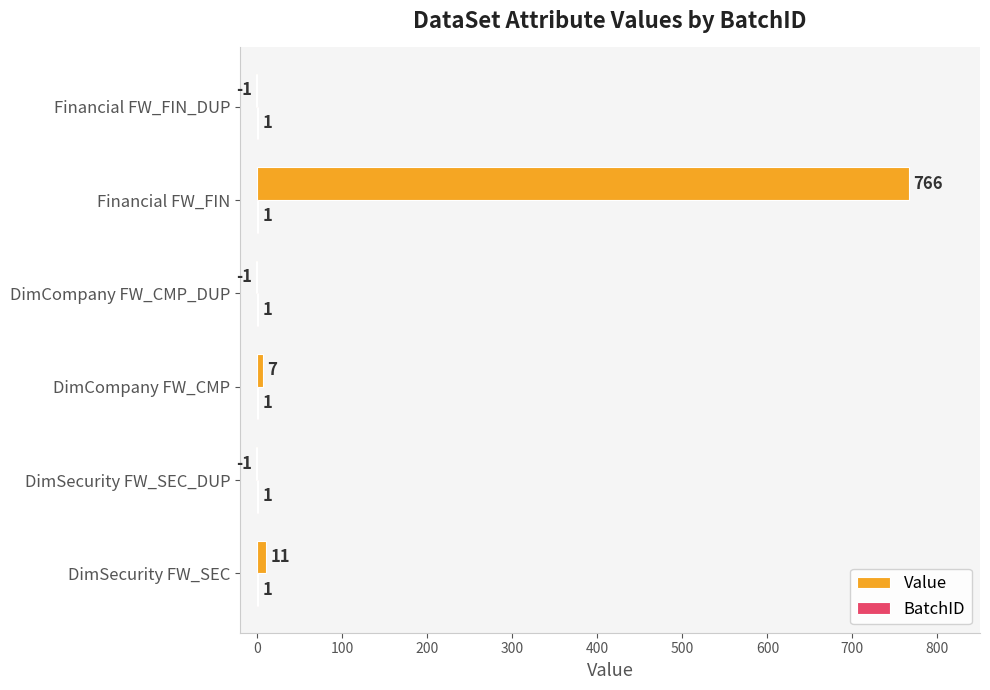

At which category is the sum across all series the highest?

Financial FW_FIN